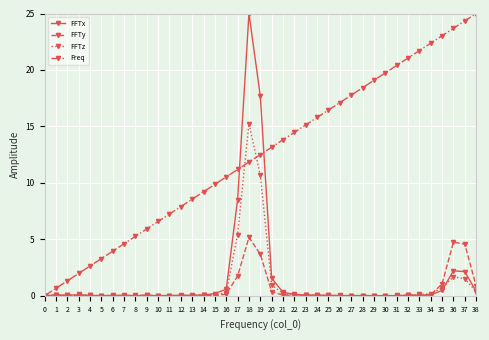

At which label does Freq reach its peak?

38